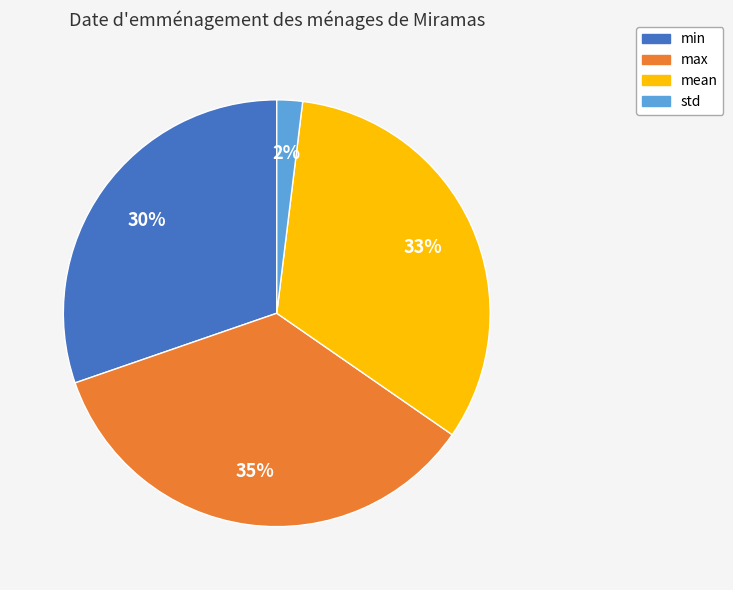

Between min and std, which is larger?

min